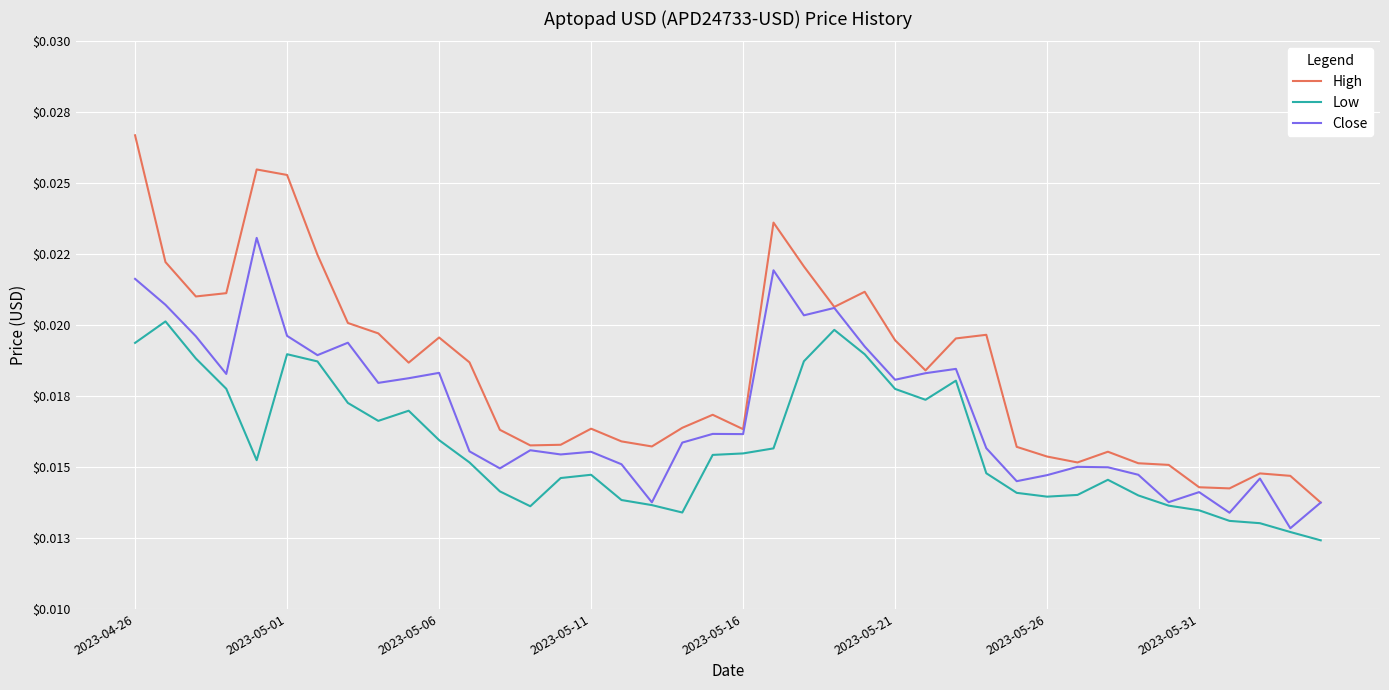

Rank the categories by Close value from lowest to highest.

38, 36, 39, 17, 34, 35, 29, 37, 30, 33, 12, 32, 31, 16, 14, 15, 11, 13, 28, 18, 20, 19, 8, 25, 9, 2023-05-11, 26, 10, 27, 2023-05-26, 24, 2023-05-31, 2023-05-06, 2023-05-21, 22, 23, 2023-05-01, 2023-04-26, 21, 2023-05-16